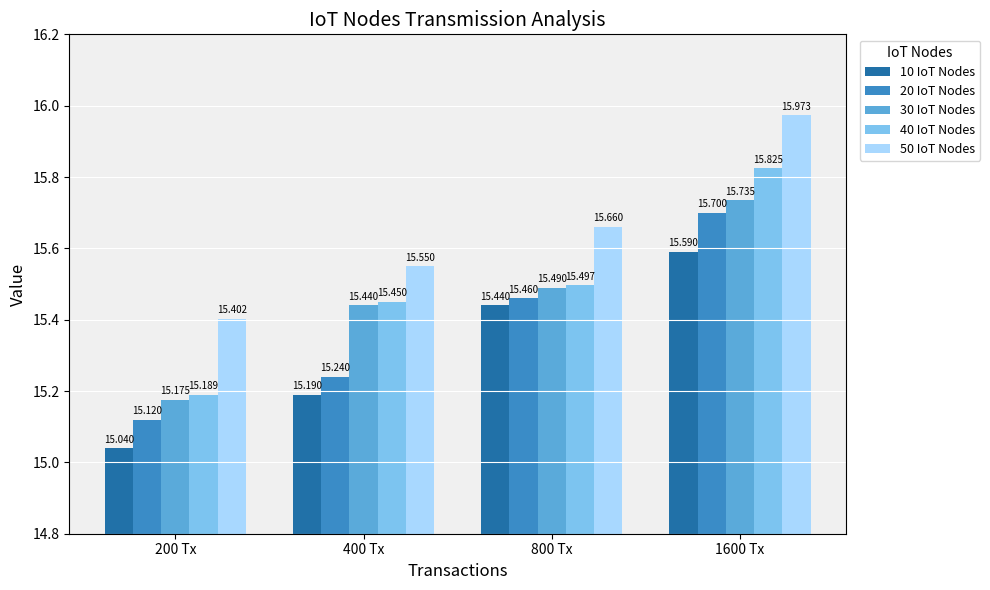

What are all the series names shown in the legend?

10 IoT Nodes, 20 IoT Nodes, 30 IoT Nodes, 40 IoT Nodes, 50 IoT Nodes